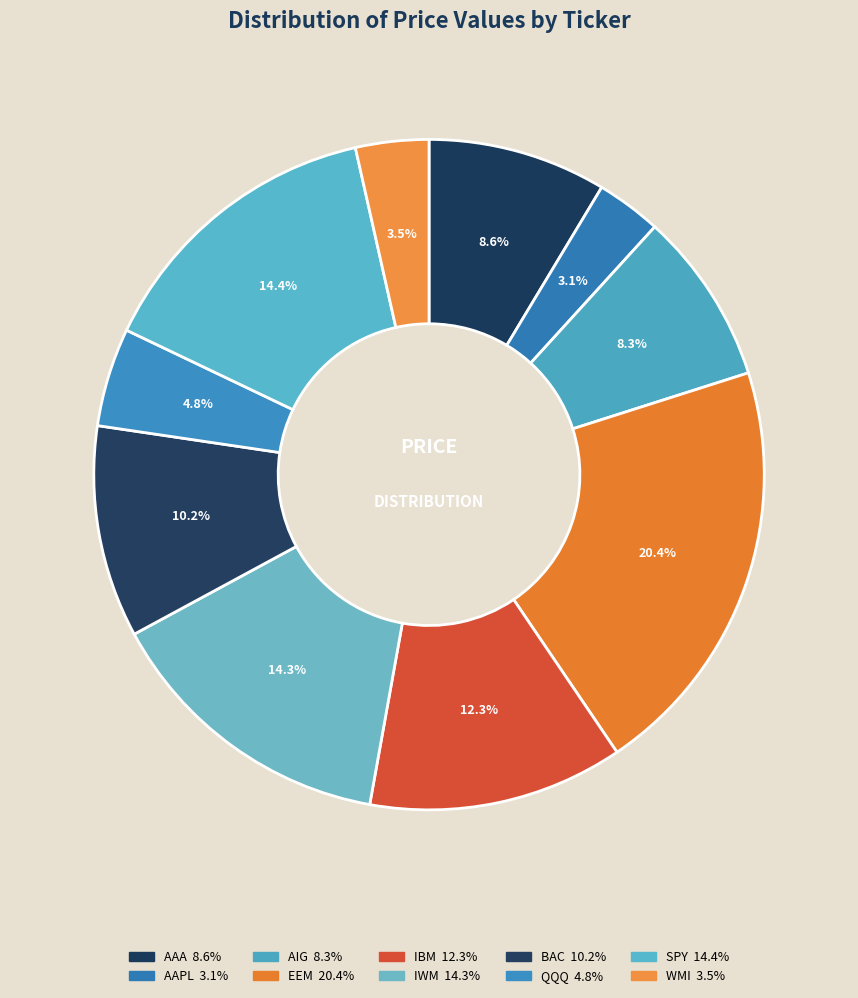

Does WMI account for over 50% of the chart?

No